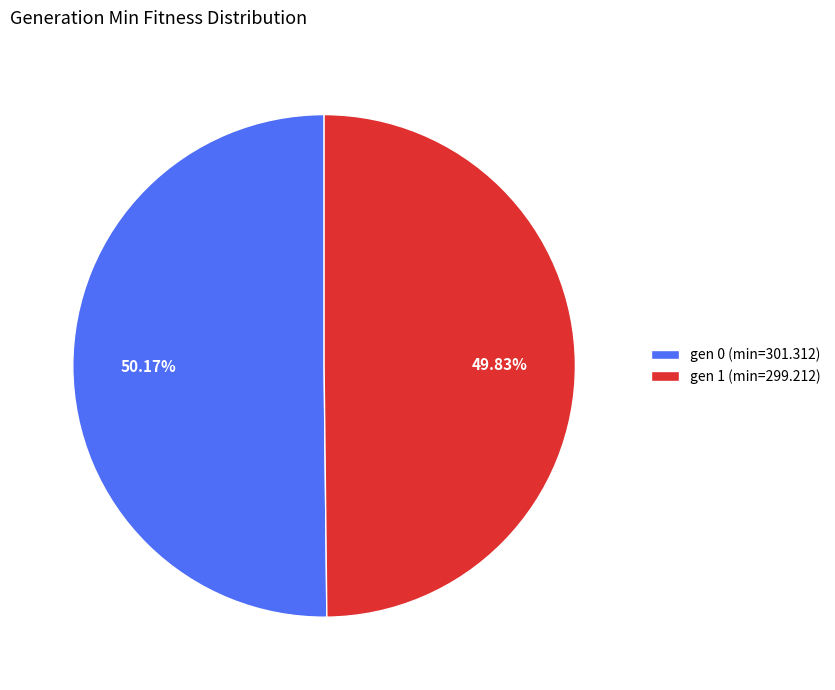

Approximately how many times larger is the value at gen 0 (min=301.312) compared to gen 1 (min=299.212)?

1.0